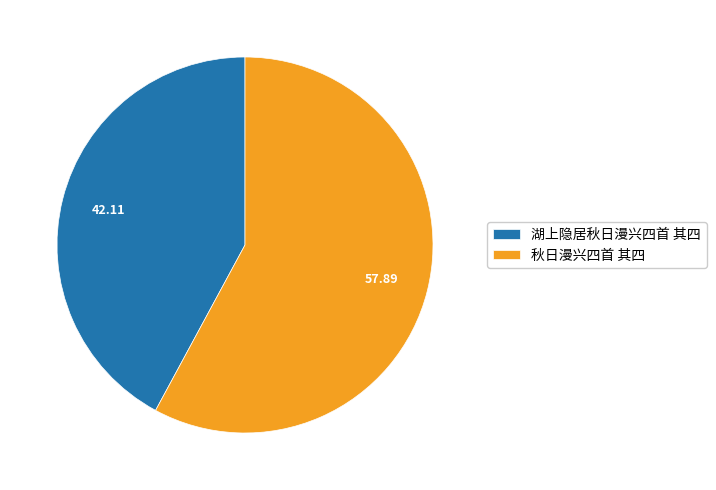

True or false: 秋日漫兴四首 其四 accounts for 64% of the total.

False